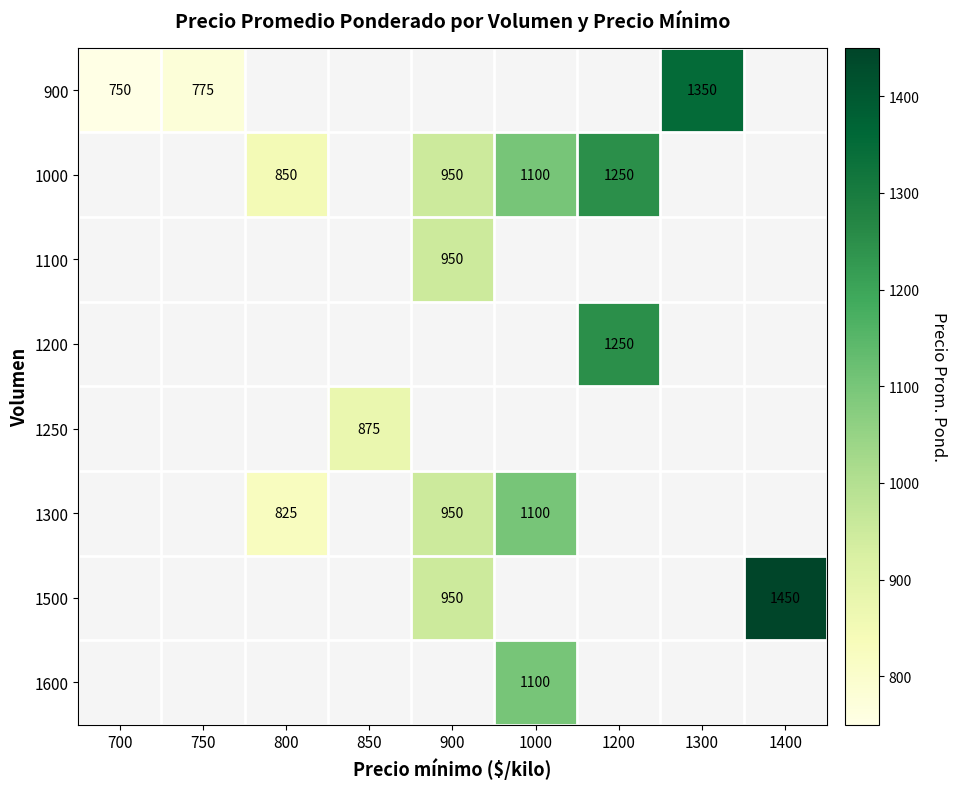

True or false: 1250 has a value of 875 at 850.

True